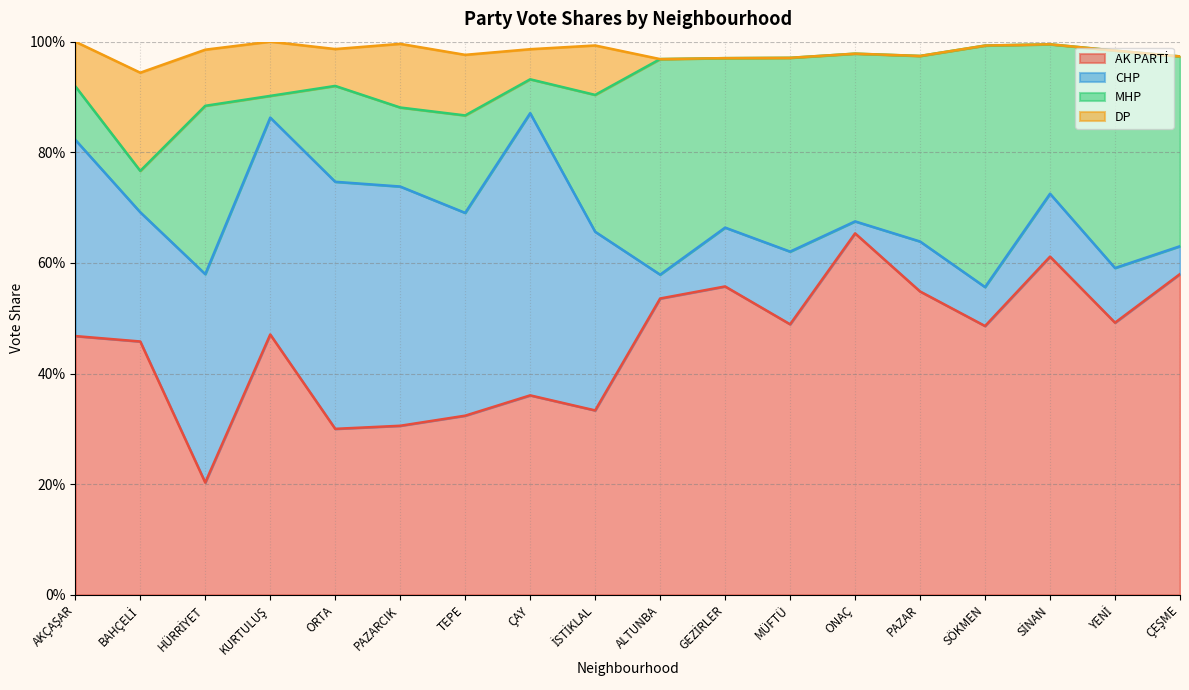

Reading left to right, extract all data points from this chart.

AK PARTİ: 0.5	0.5	0.2	0.5	0.3	0.3	0.3	0.4	0.3	0.5	0.6	0.5	0.7	0.5	0.5	0.6	0.5	0.6
CHP: 0.4	0.2	0.4	0.4	0.4	0.4	0.4	0.5	0.3	0.0	0.1	0.1	0.0	0.1	0.1	0.1	0.1	0.1
MHP: 0.1	0.1	0.3	0.0	0.2	0.1	0.2	0.1	0.2	0.4	0.3	0.4	0.3	0.3	0.4	0.3	0.4	0.3
DP: 0.1	0.2	0.1	0.1	0.1	0.1	0.1	0.1	0.1	0.0	0.0	0.0	0.0	0.0	0.0	0.0	0.0	0.0